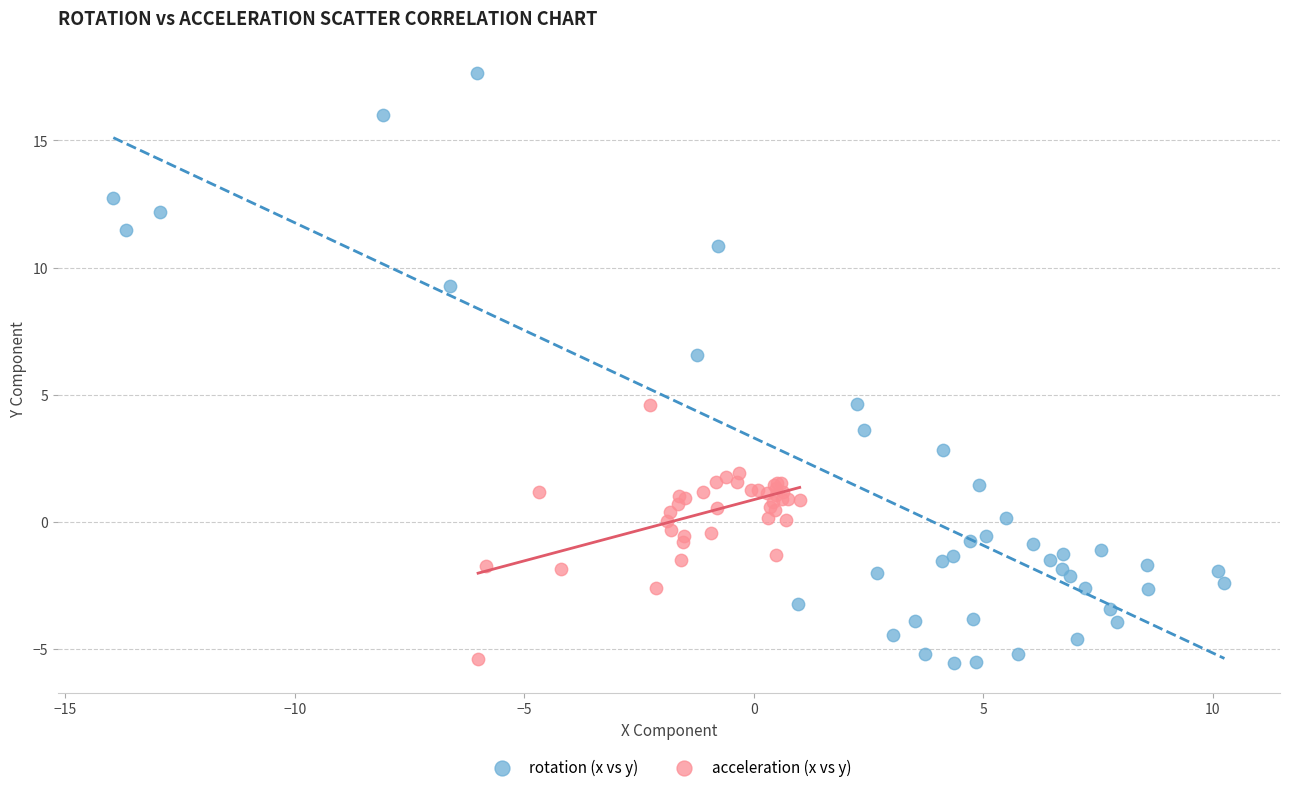

Which series contains the highest Y value?

rotation (x vs y)